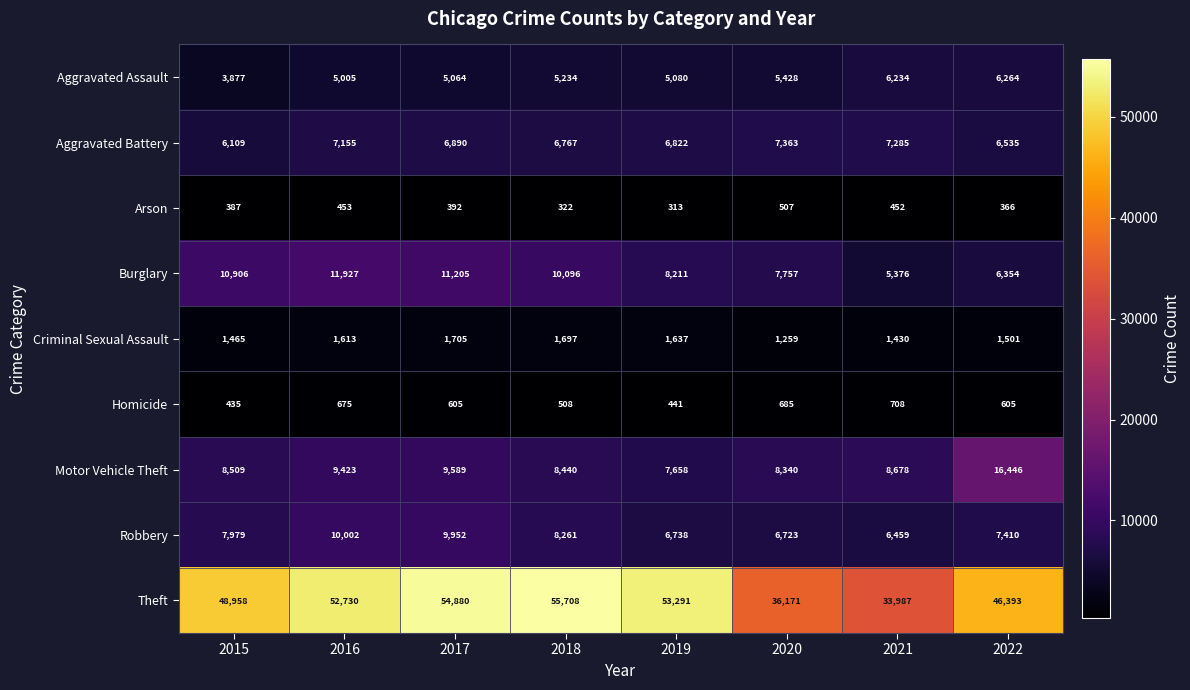

What is the difference between the highest and lowest values at 2017?

54488